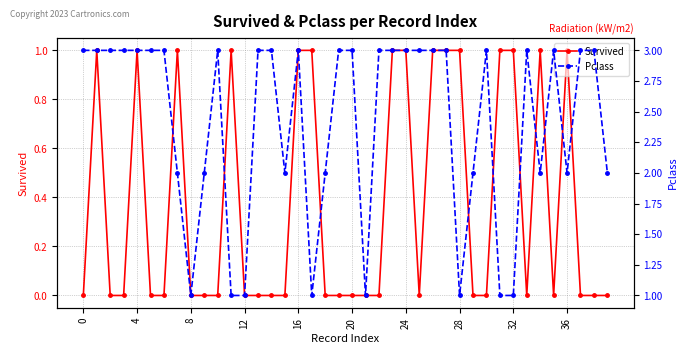

True or false: Survived has a value of -1 at 12.

False